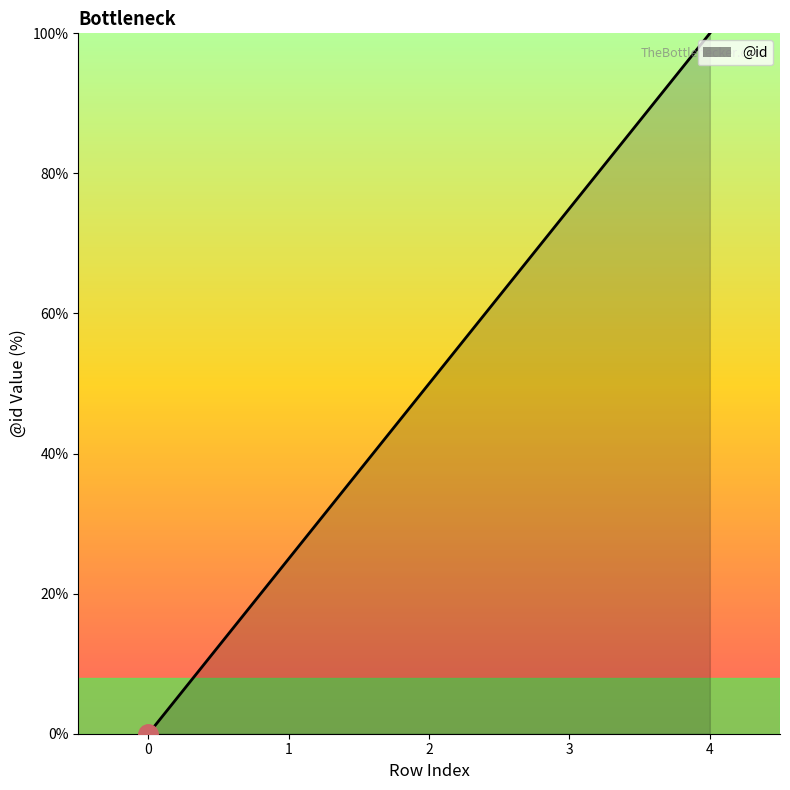

Rank the categories by value from lowest to highest.

0, 1, 2, 3, 4